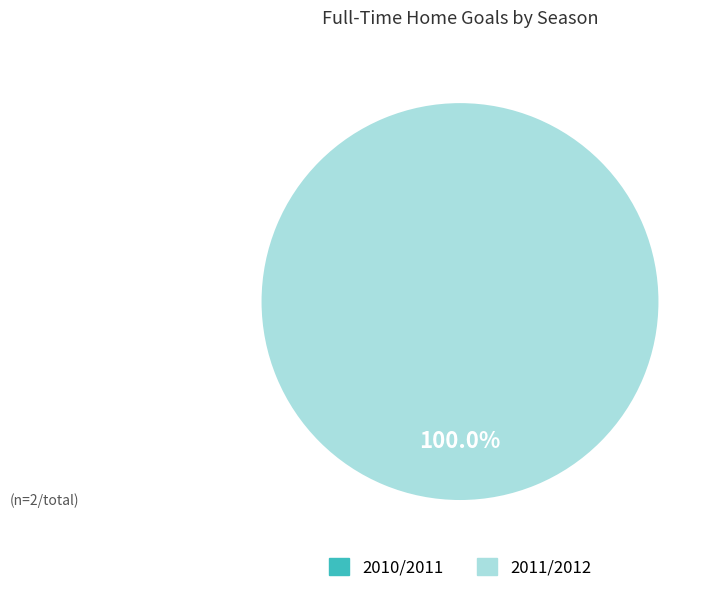

Is the sum of 2011/2012 and 2010/2011 greater than half?

Yes